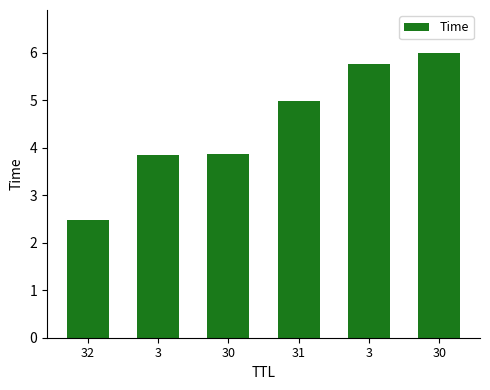

What is the label of the 1st bar from the left?

32